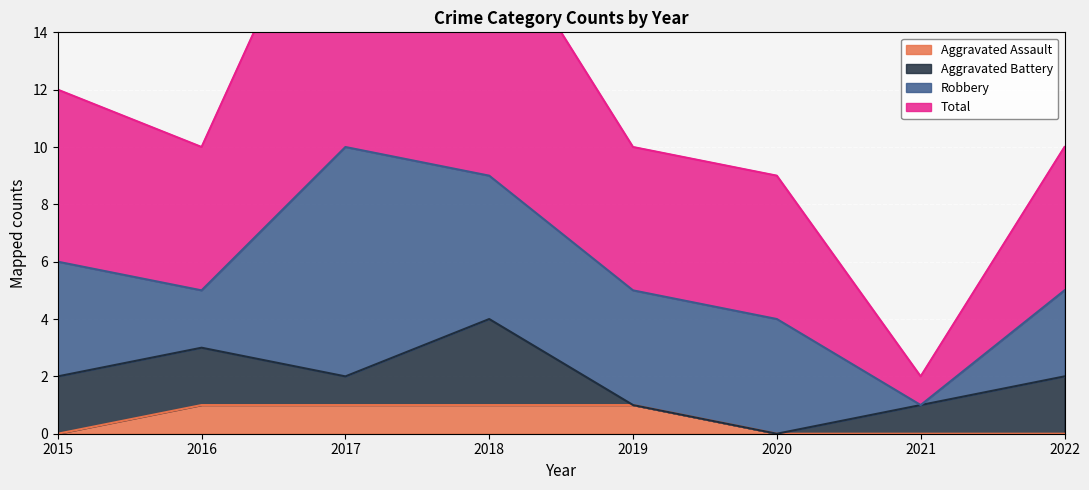

How many Aggravated Assault values are between 0 and 1?

8